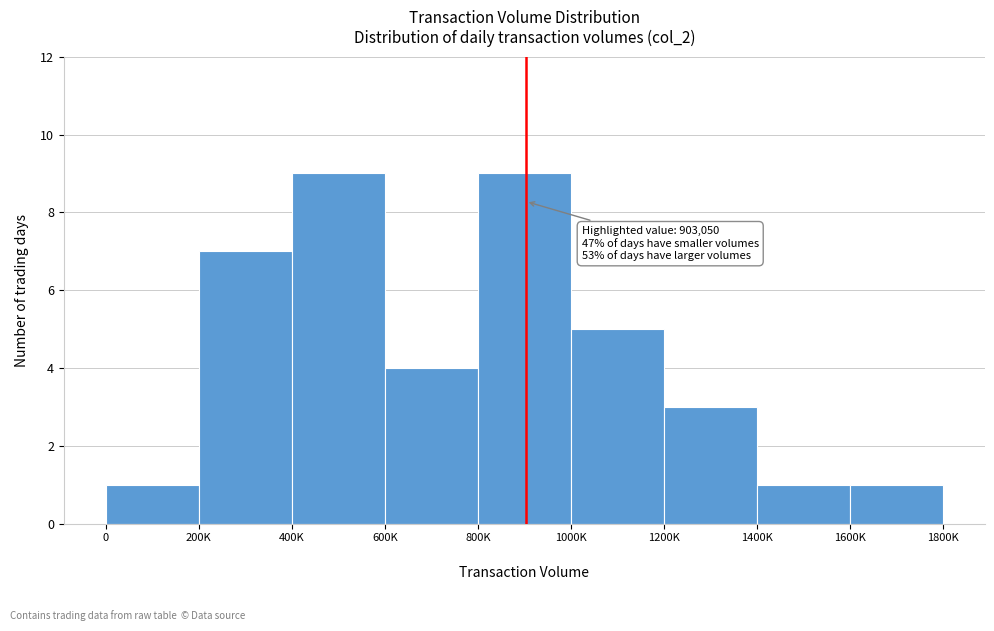

Reading left to right, what are all the values shown in this chart?

1	7	9	4	9	5	3	1	1